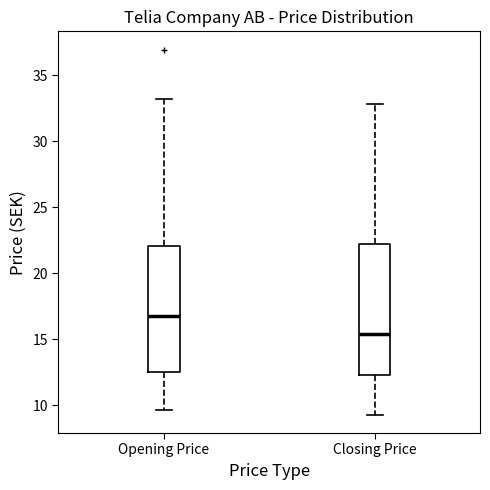

Which box has the lowest median line?

Closing Price